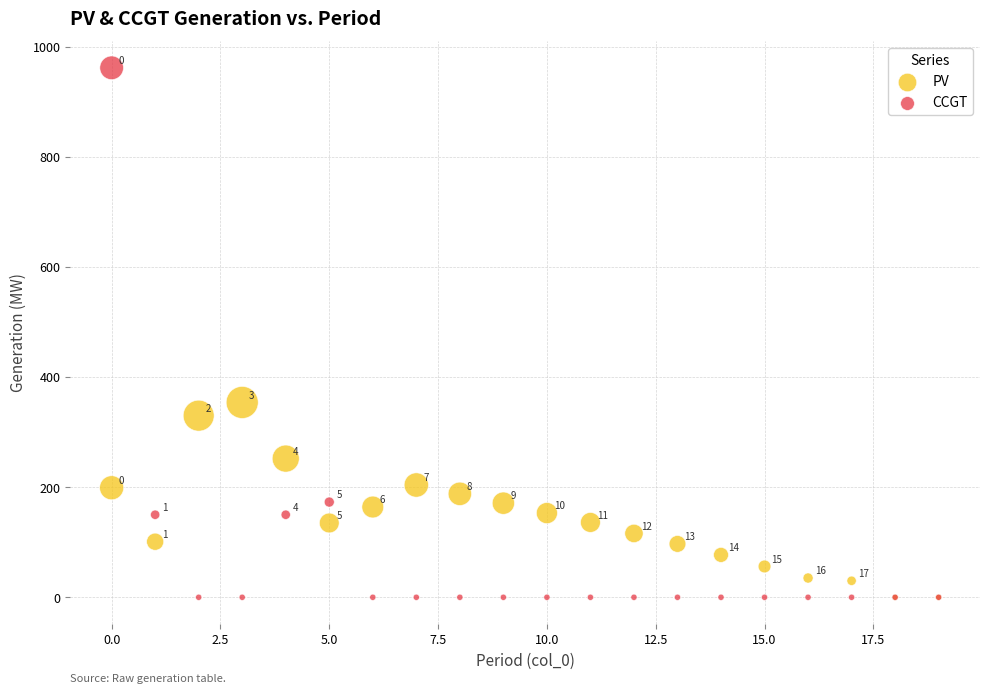

In the PV series, what Y value is closest to 177?

171